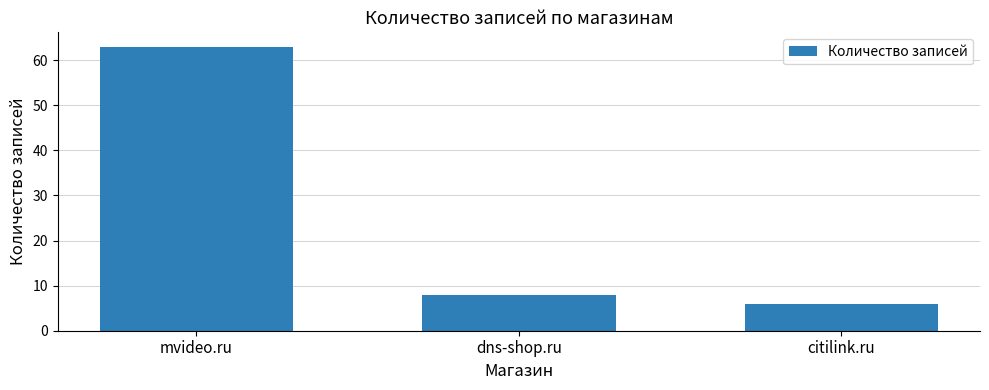

The value at citilink.ru is 6. True or false?

True